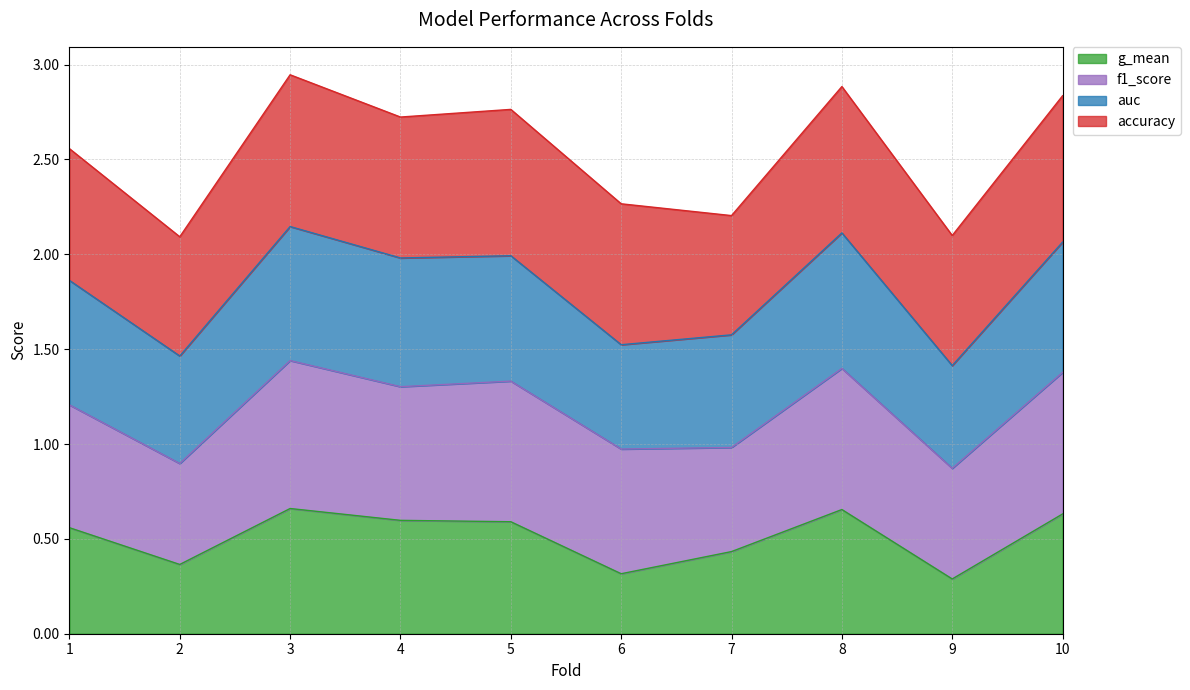

The value of g_mean at 9 is 0.7. True or false?

False